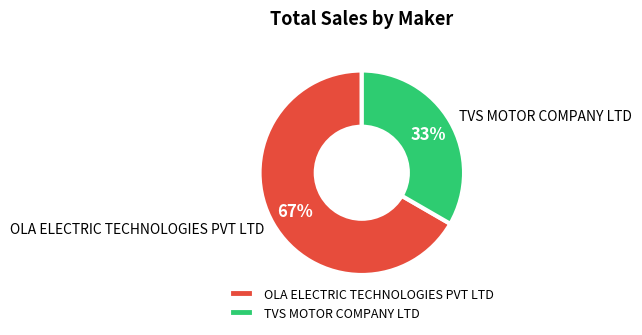

Do TVS MOTOR COMPANY LTD and OLA ELECTRIC TECHNOLOGIES PVT LTD together represent more than half of the pie?

Yes